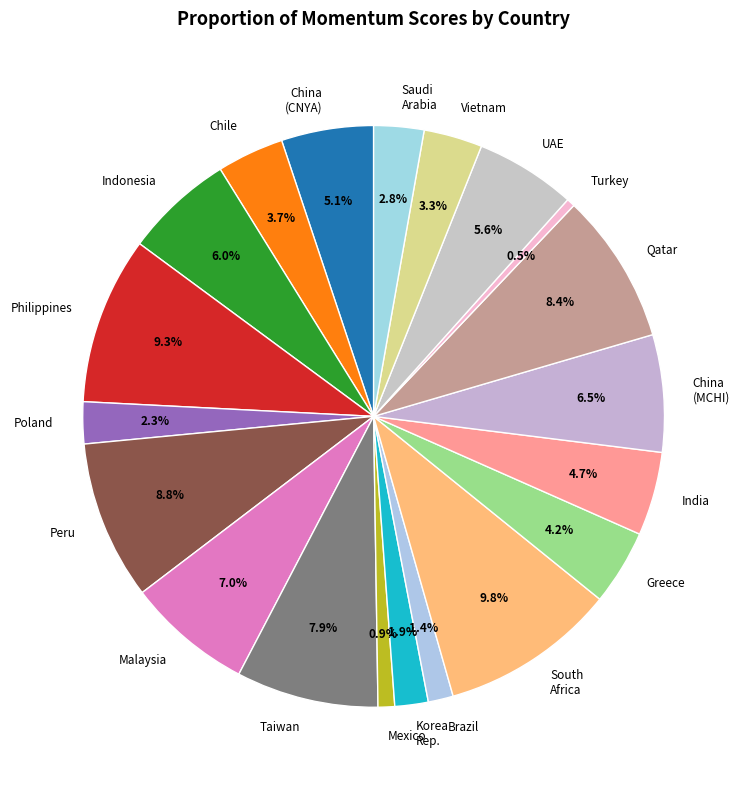

To the nearest percent, what is the difference between the Saudi Arabia and Malaysia slice percentages?

4%